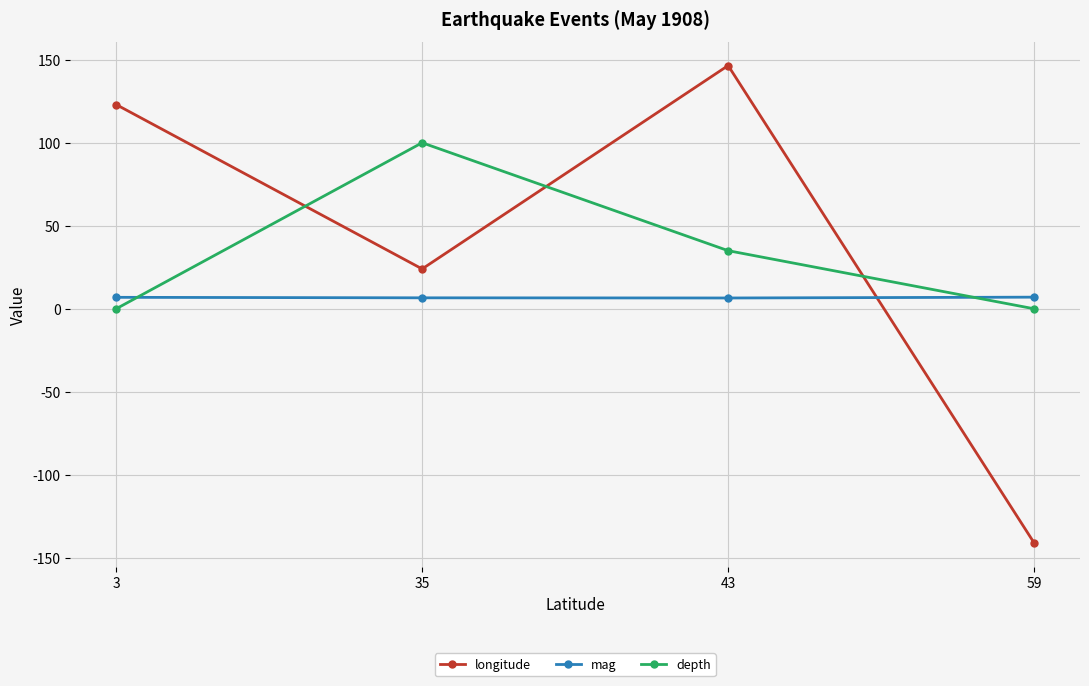

How many mag values are between 6 and 7?

4